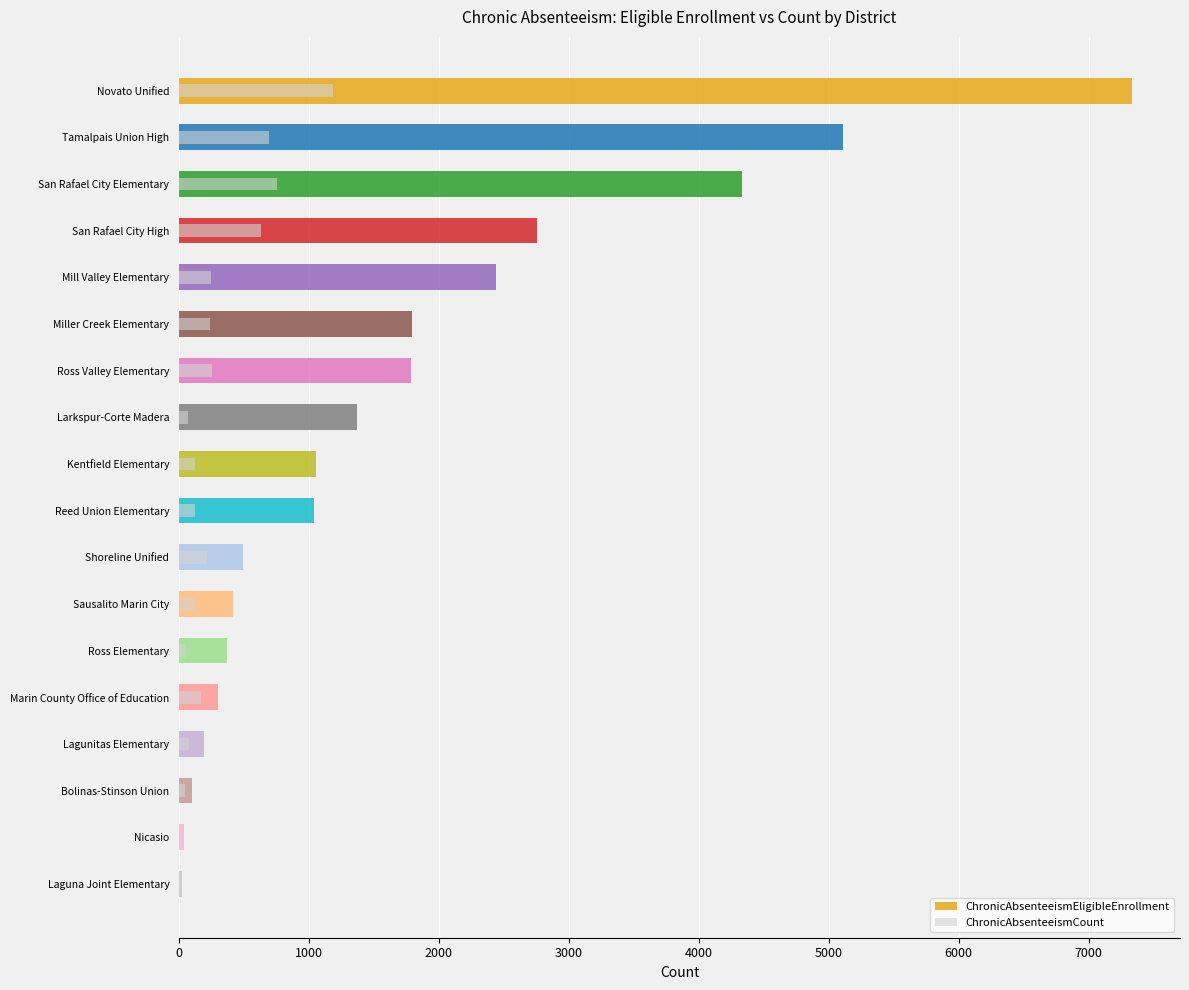

The ChronicAbsenteeismCount series shows 7 at Nicasio. True or false?

True